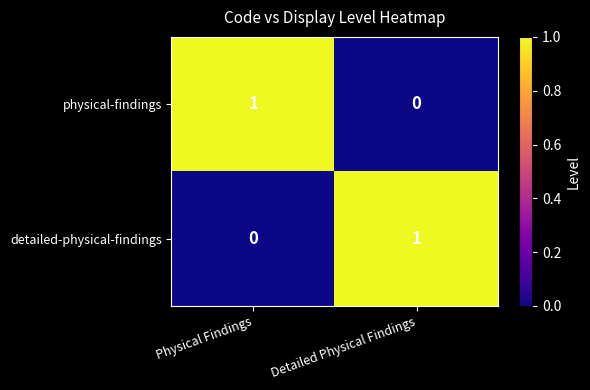

Reading right to left, list all the values displayed in this chart.

physical-findings: 0	1
detailed-physical-findings: 1	0